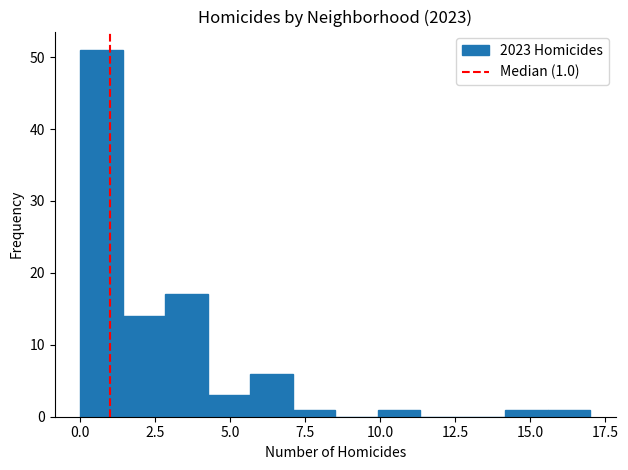

Read against the x-axis, roughly where is the centre of the tallest bar?

0.5